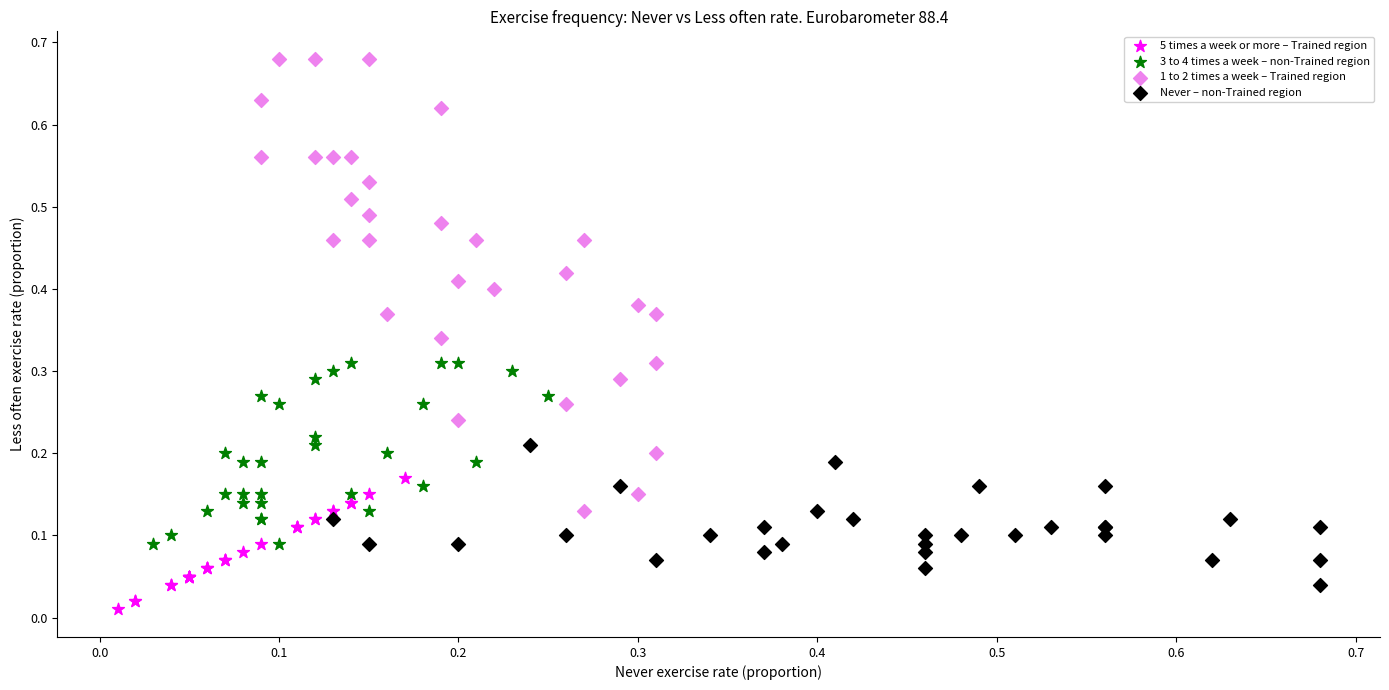

Which series contains the highest Y value?

1 to 2 times a week – Trained region